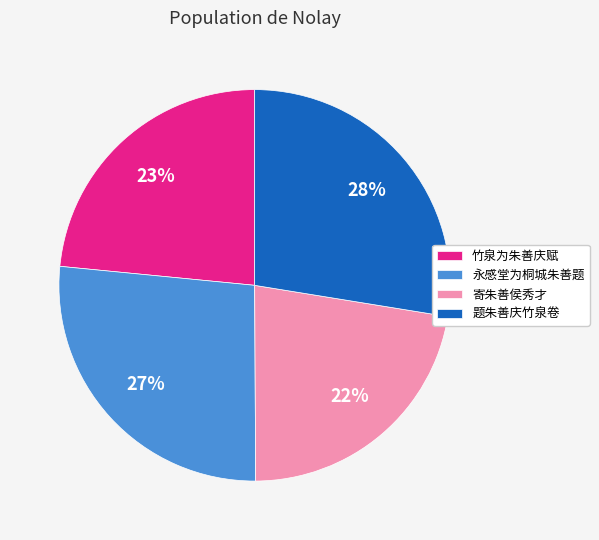

To the nearest percent, what is the combined percentage of 永感堂为桐城朱善题 and 竹泉为朱善庆赋?

50%